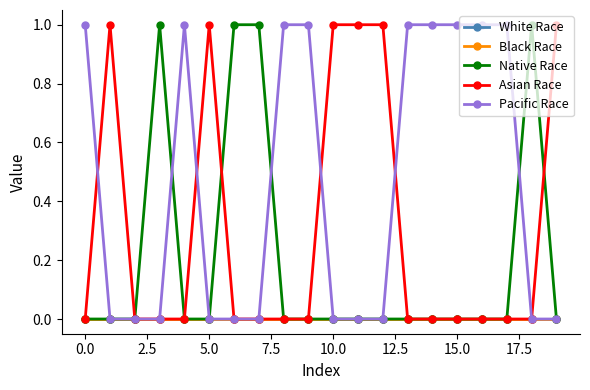

Count the Pacific Race values in the range 0 to 1.

20